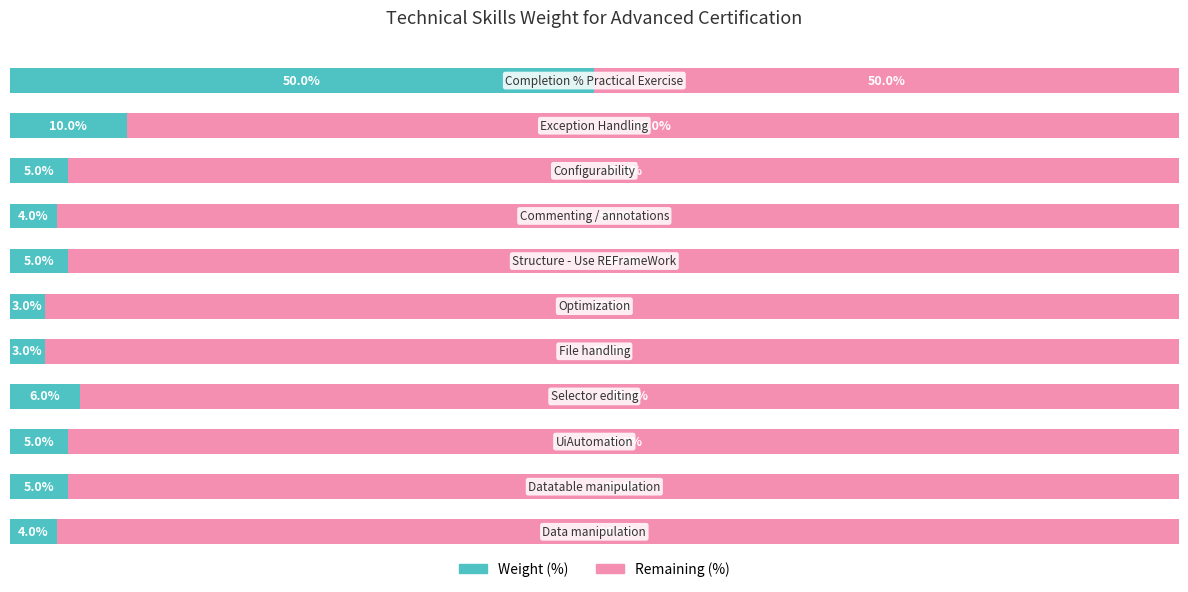

What are all the series names shown in the legend?

Weight (%), Remaining (%)